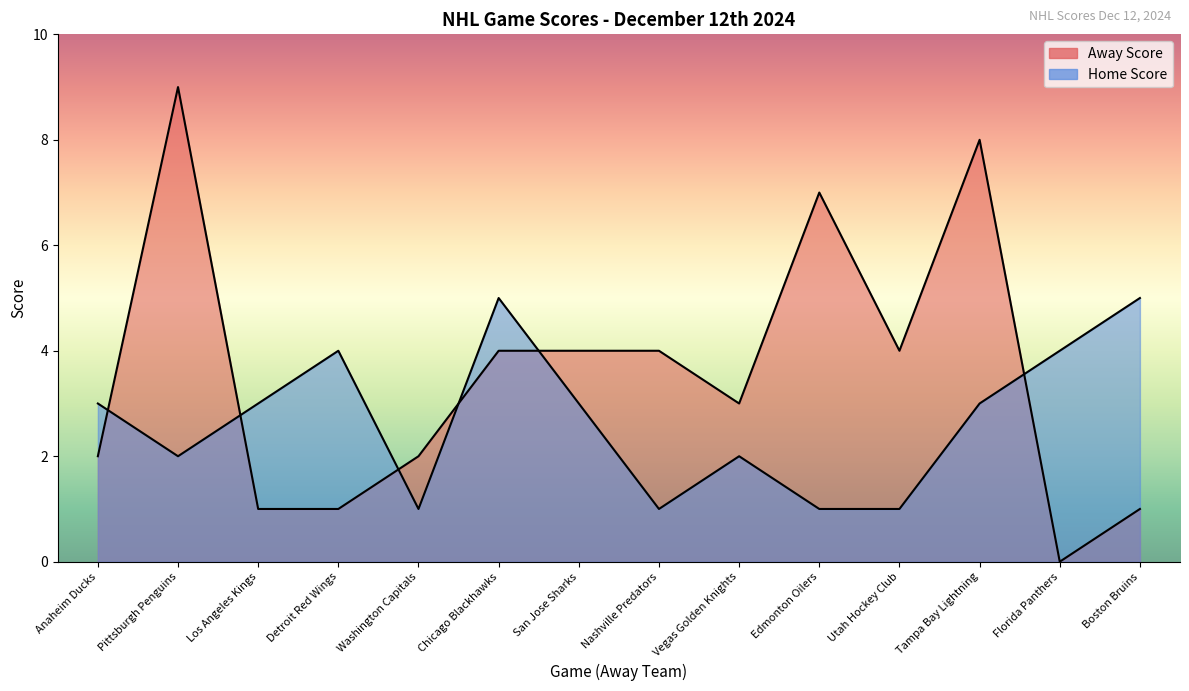

The Home Score series shows 4 at Florida Panthers. True or false?

True